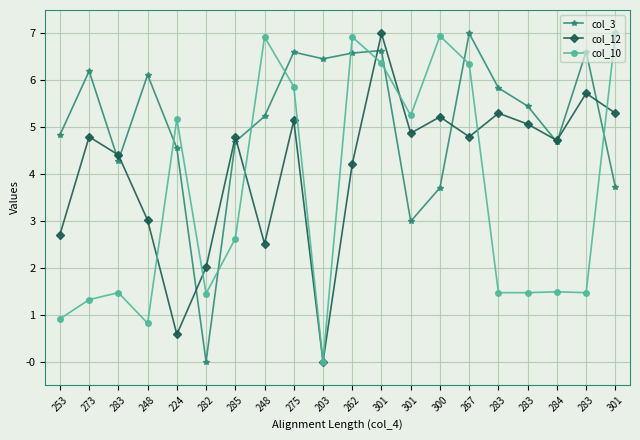

The value of col_10 at 301 is 7.6. True or false?

False